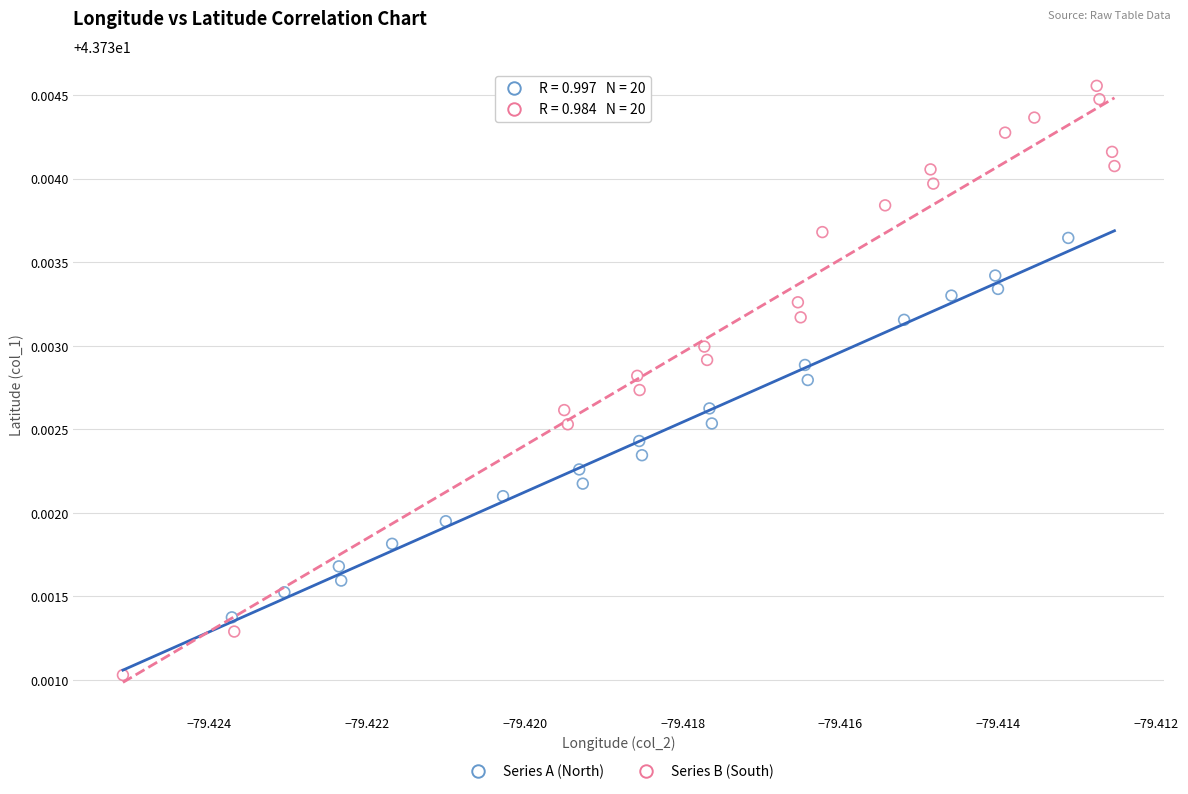

Which series contains the highest Y value?

Series B (South)